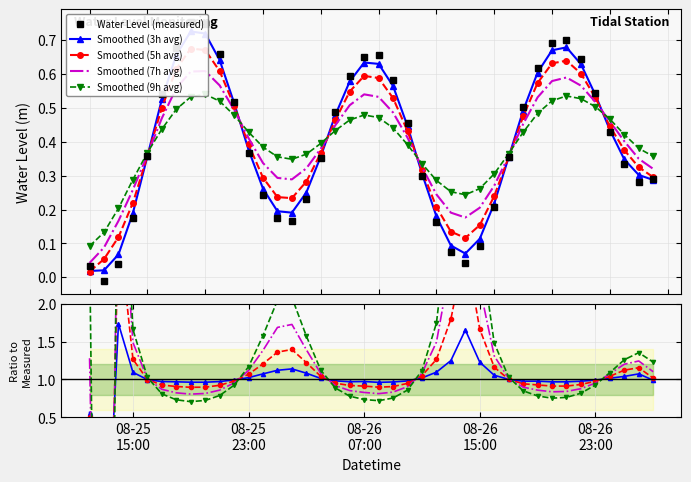

Reading left to right, what are all the values shown in this chart?

0.0	-0.0	0.0	0.2	0.4	0.5	0.7	0.8	0.7	0.7	0.5	0.4	0.2	0.2	0.2	0.2	0.4	0.5	0.6	0.7	0.7	0.6	0.5	0.3	0.2	0.1	0.0	0.1	0.2	0.4	0.5	0.6	0.7	0.7	0.6	0.5	0.4	0.3	0.3	0.3